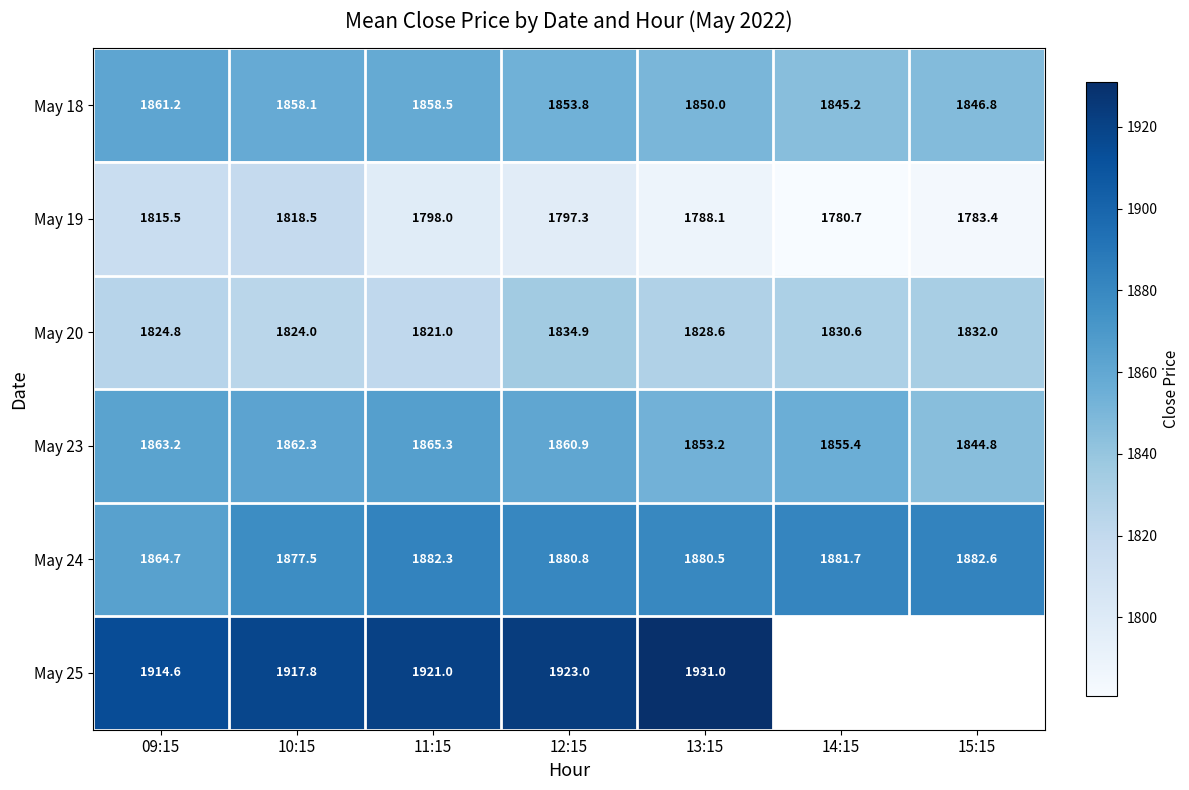

The value of May 23 at 14:15 is 1855.4. True or false?

True